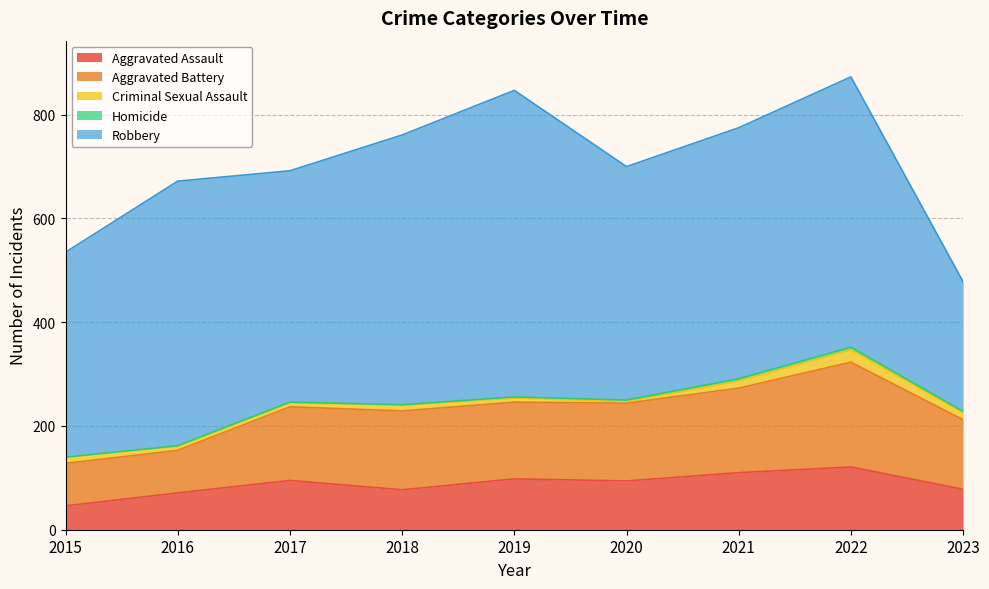

How many interior local peaks does the Aggravated Assault series have?

3